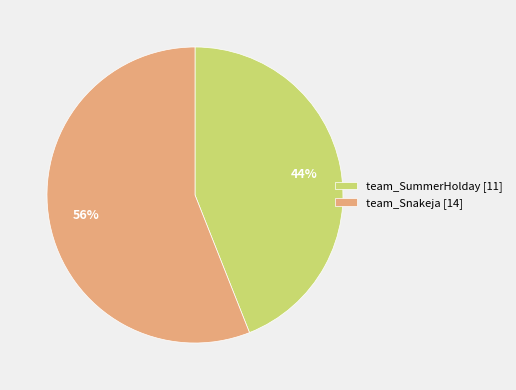

How many segments does this pie chart have?

2